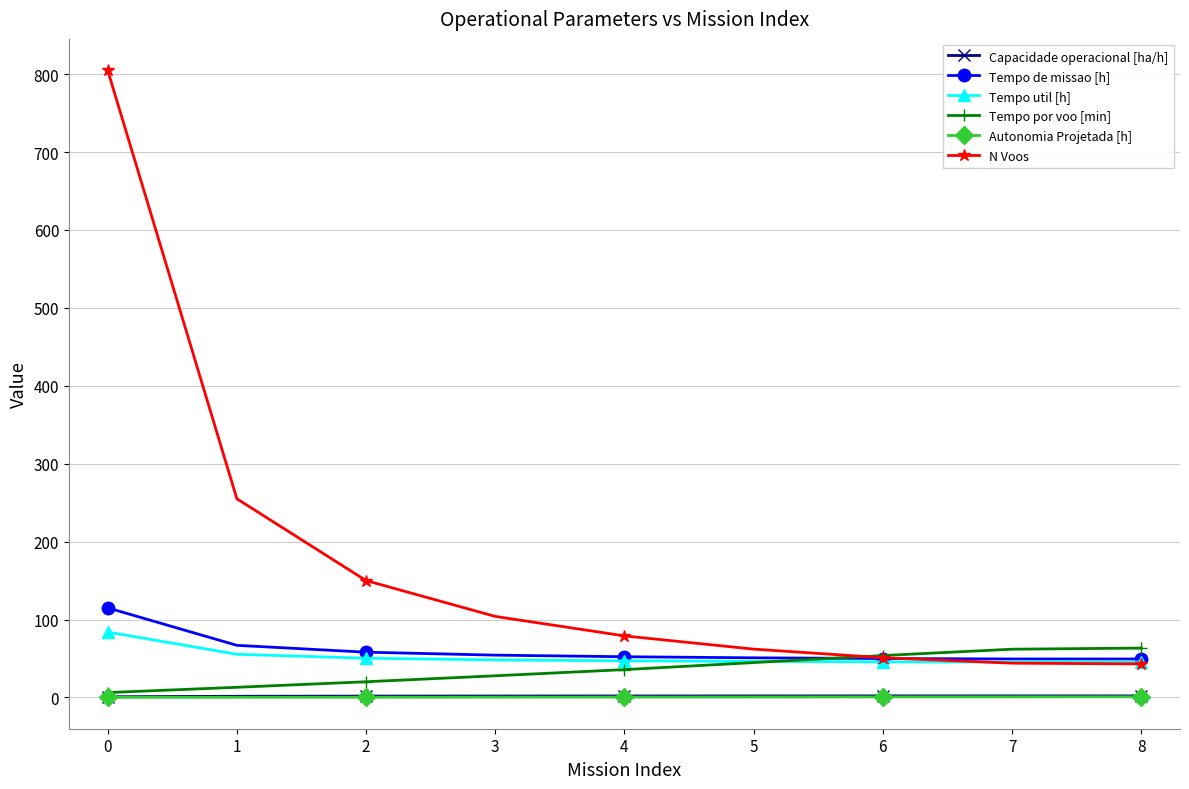

The value of Tempo de missao [h] at 0 is 115.0. True or false?

True